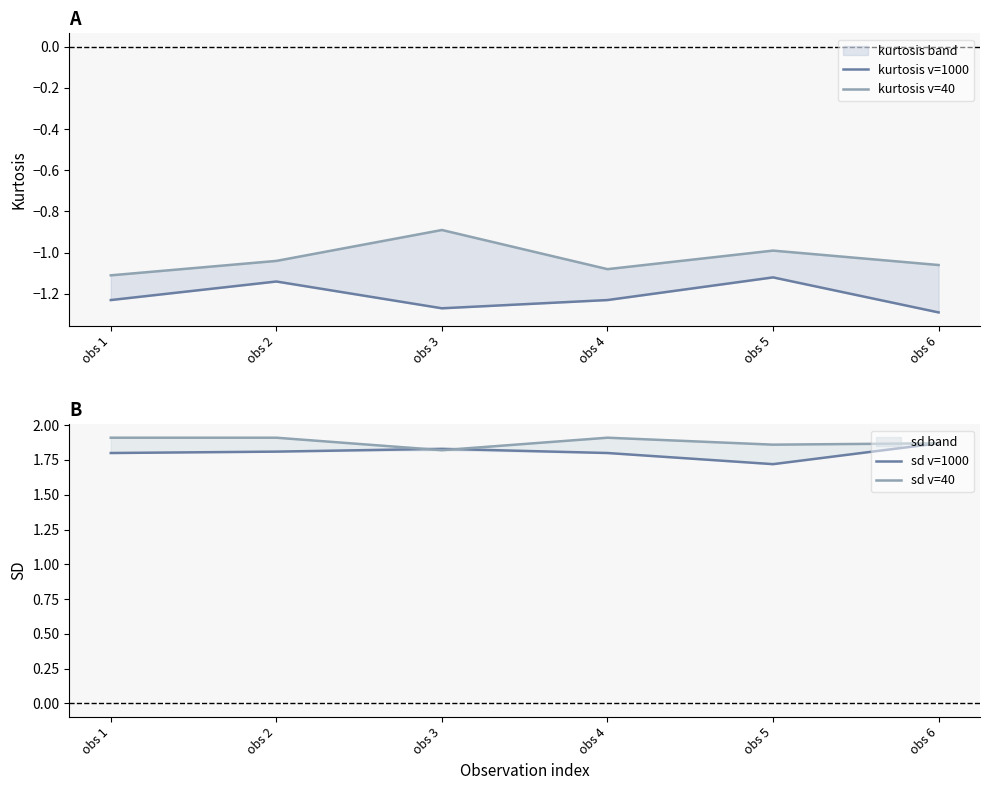

After their last crossing, which series has the higher values: sd v=1000 or sd v=40?

sd v=40